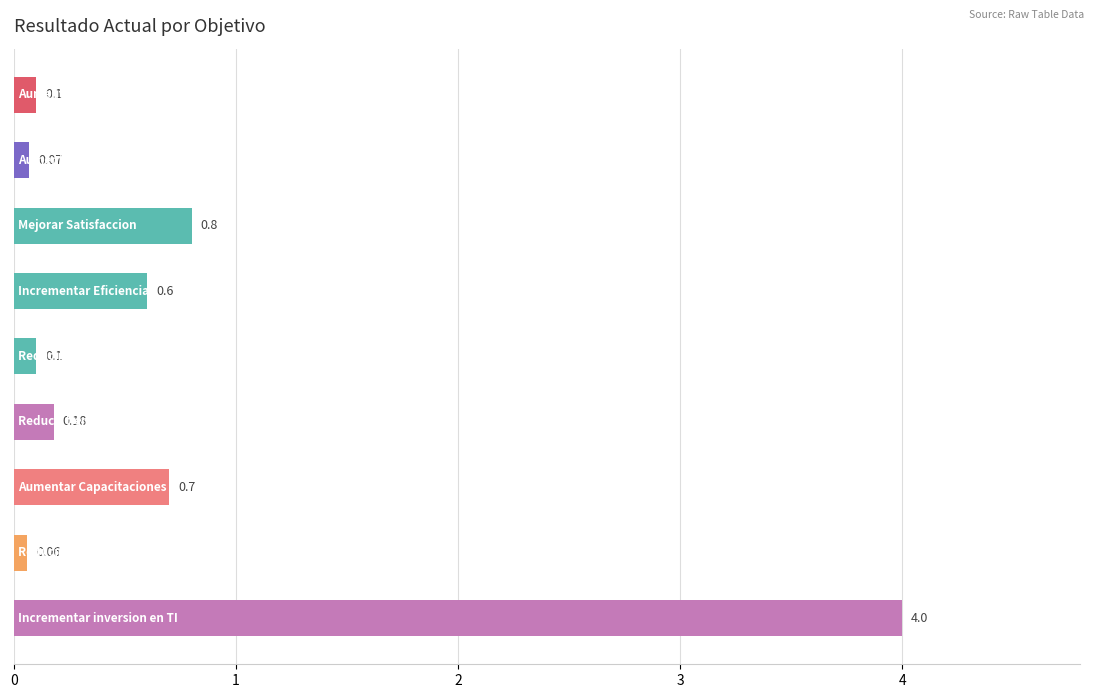

What is the difference between the second highest and second lowest values?

0.7